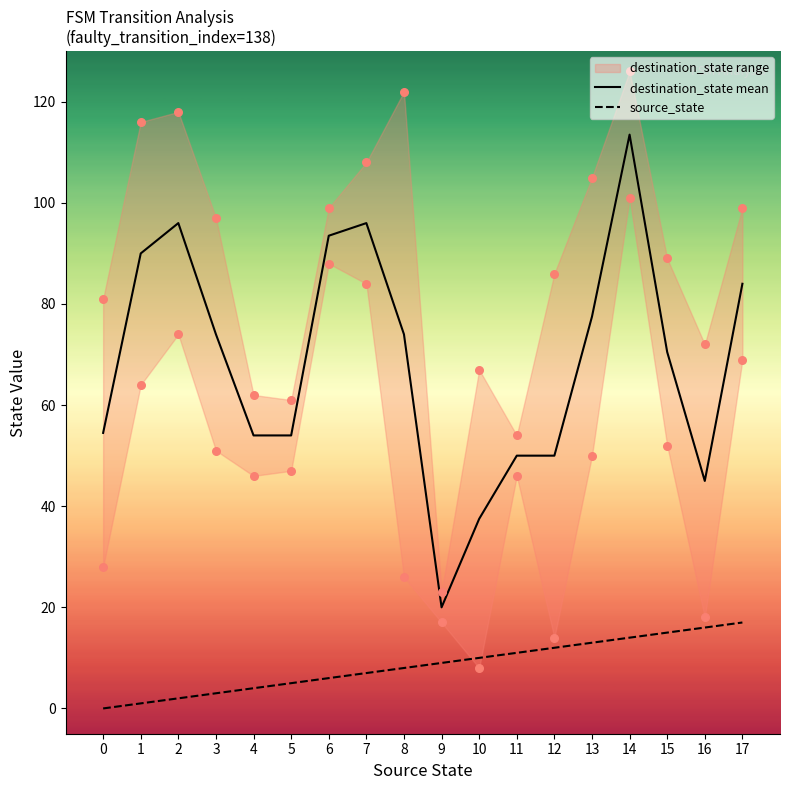

What is the total value across all series at 10?

47.5